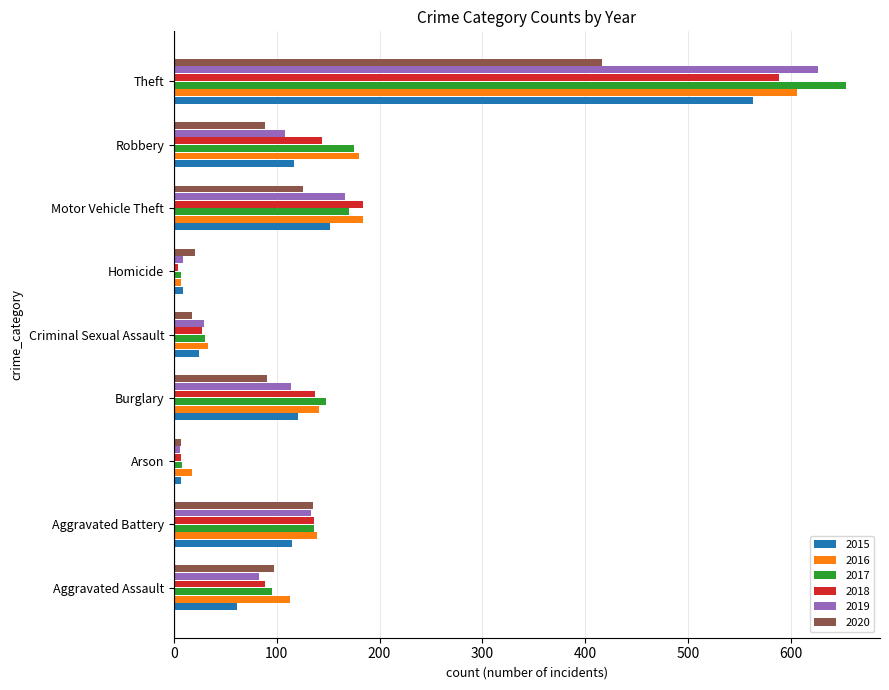

What is the greatest value displayed?

654